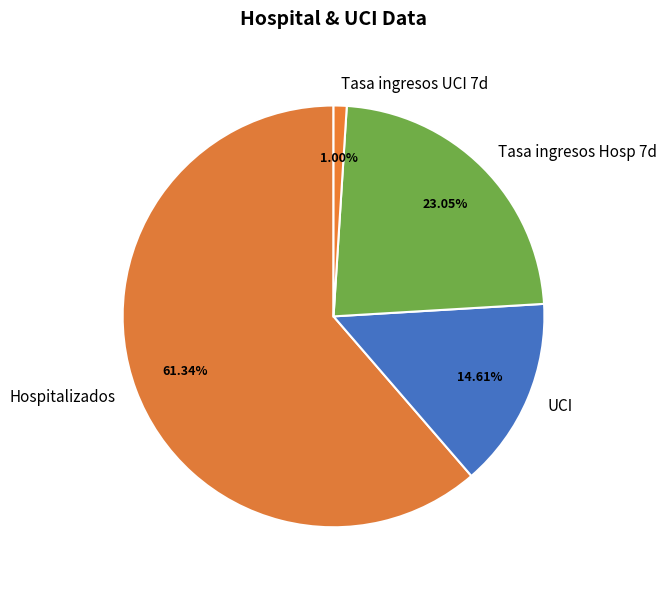

Which slice is the largest?

Hospitalizados